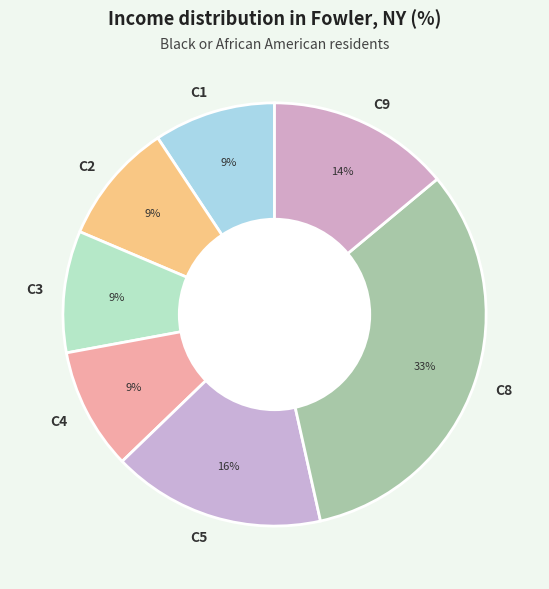

Does C9 account for over 50% of the chart?

No